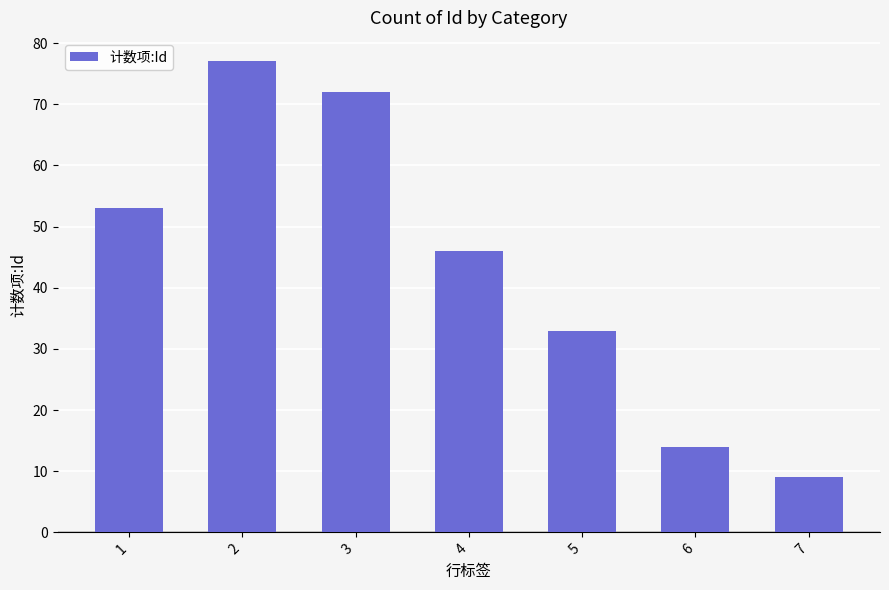

At which label is the value closest to 43?

4